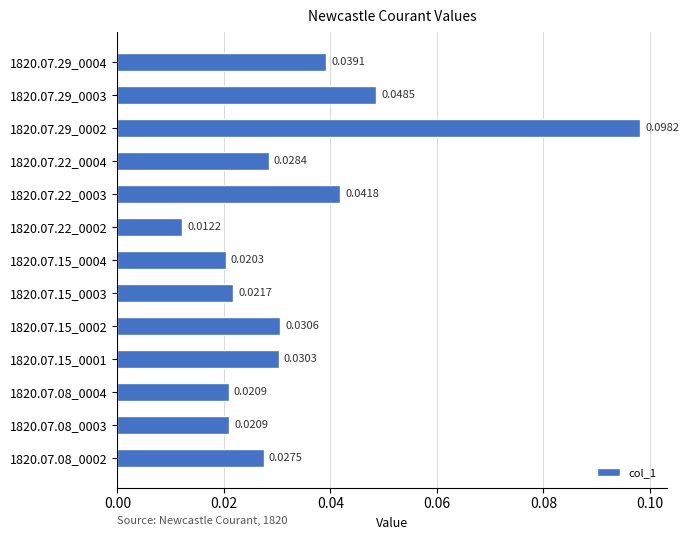

Between 1820.07.15_0004 and 1820.07.08_0003, which is larger?

1820.07.08_0003